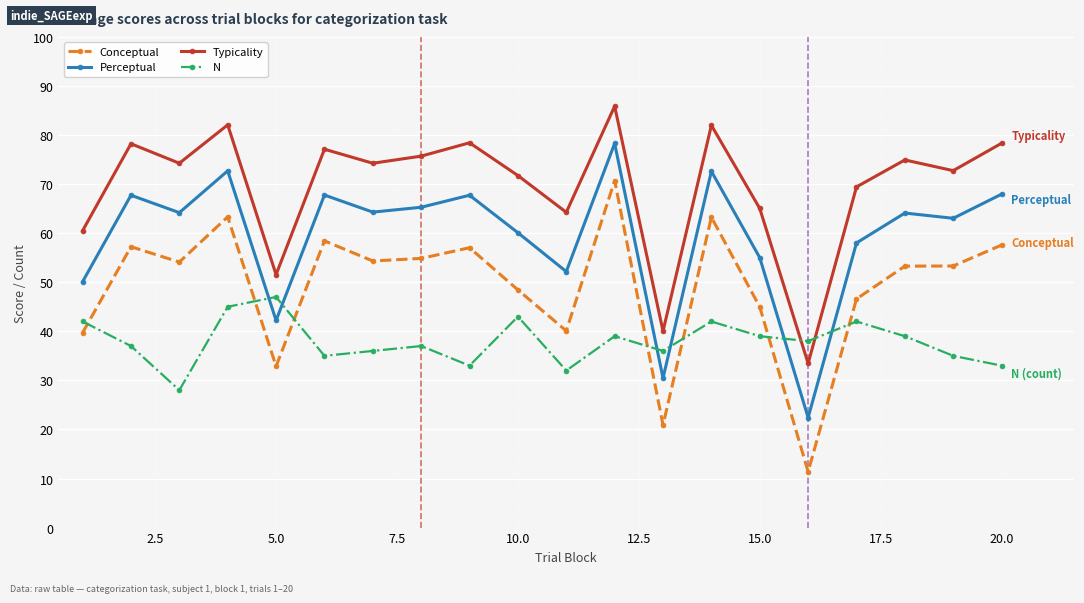

Which series has the largest total across all categories?

Typicality